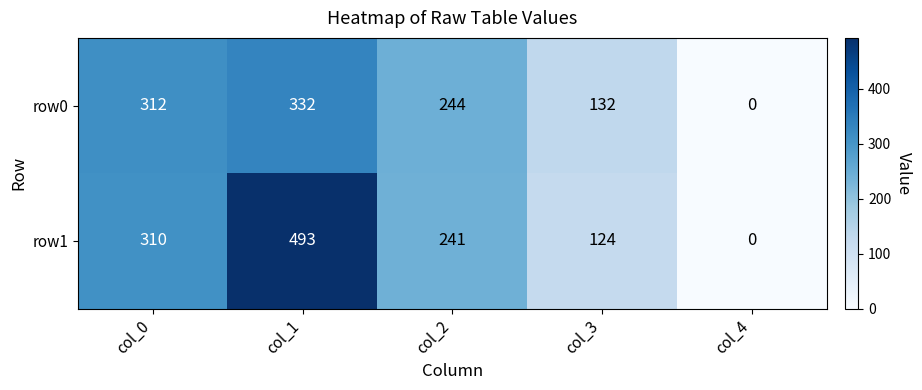

List the labels in order of row0 value, largest first.

col_1, col_0, col_2, col_3, col_4